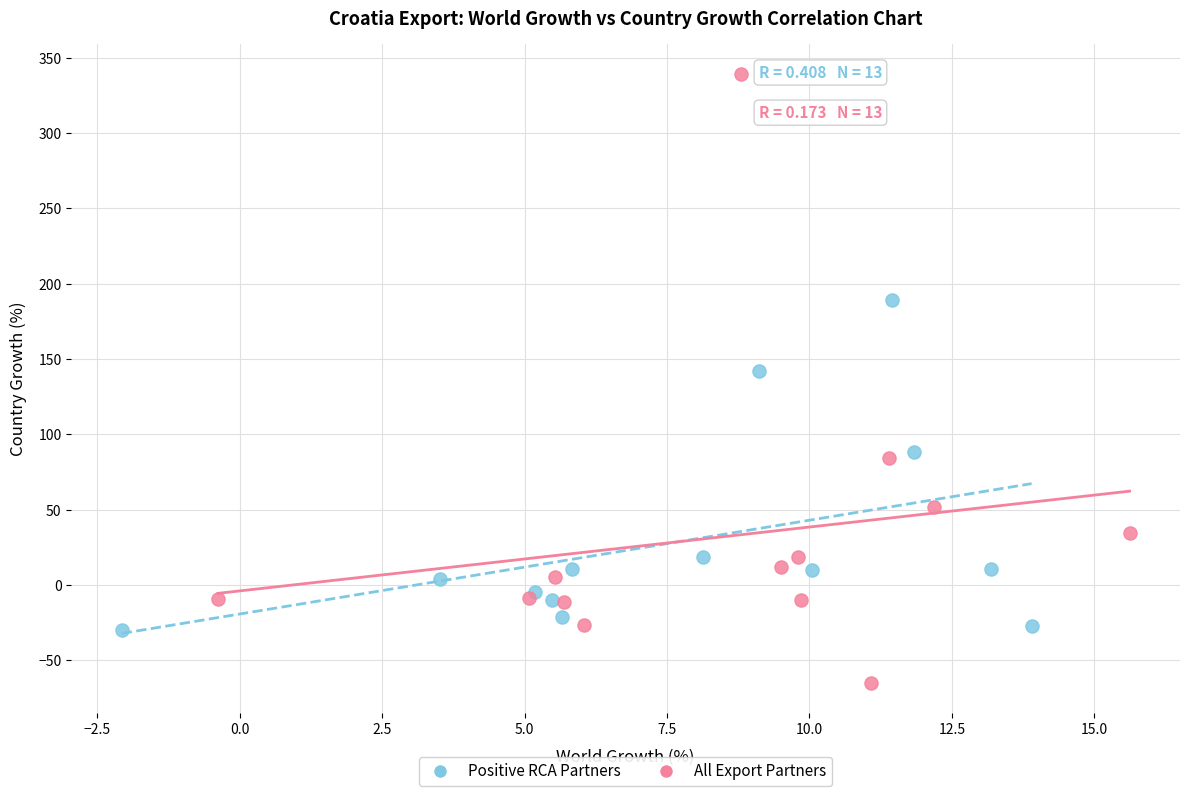

Which series reaches the minimum Y coordinate?

All Export Partners